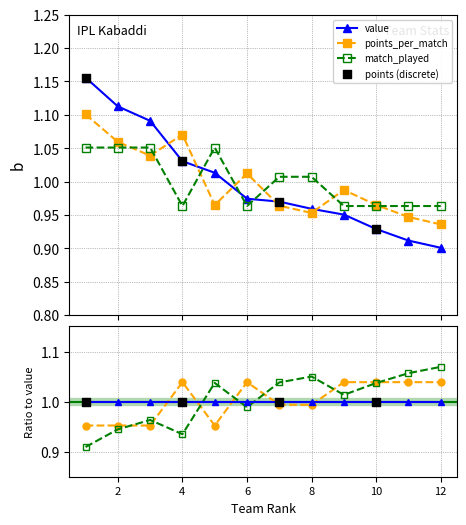

Which series has the largest total across all categories?

value